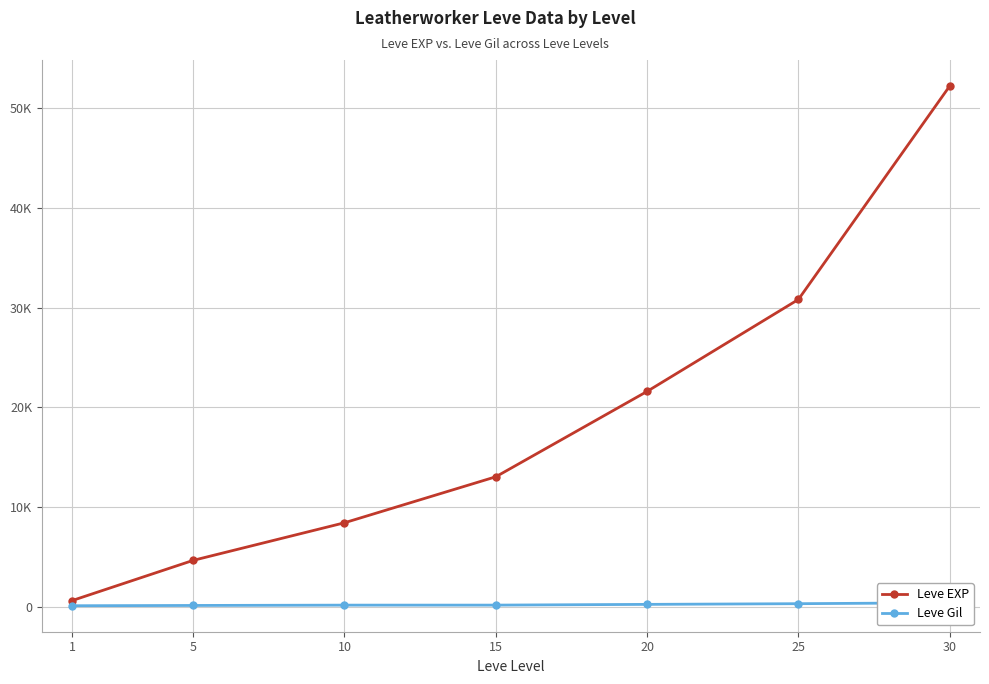

True or false: Leve EXP has more than 1 interior local peaks.

False